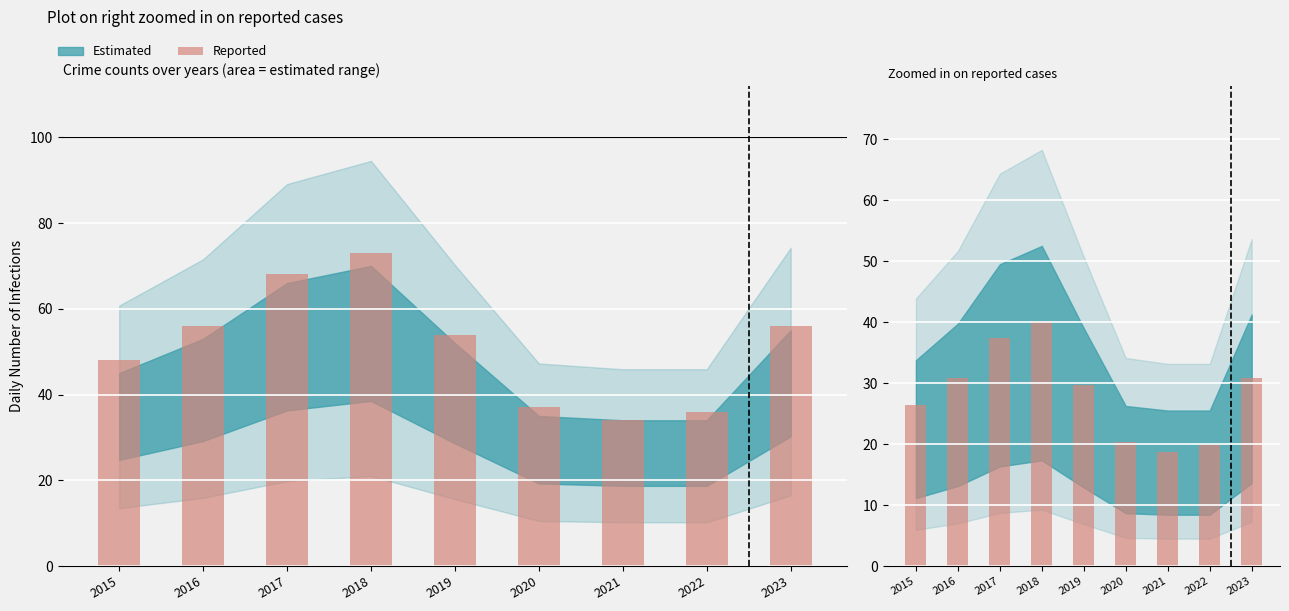

Does the chart contain stacked bars?

No